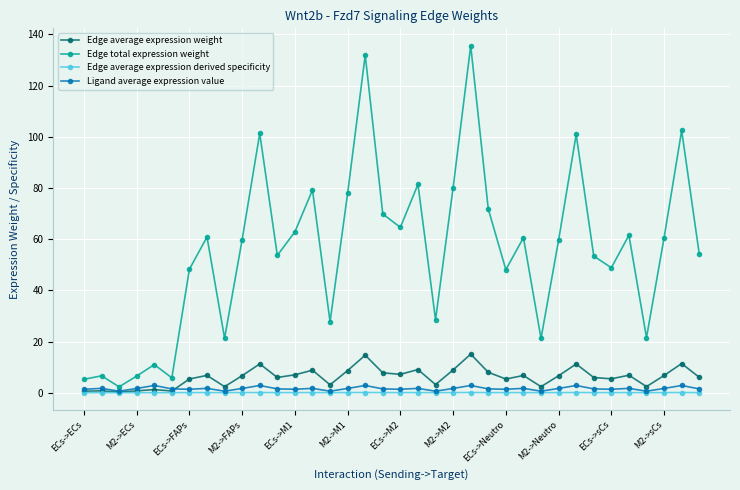

Does the chart display data point markers on the line(s)?

Yes